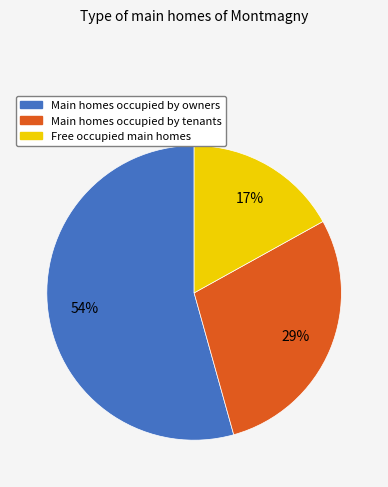

To the nearest percent, what is the difference between the largest and smallest slice percentages?

37%